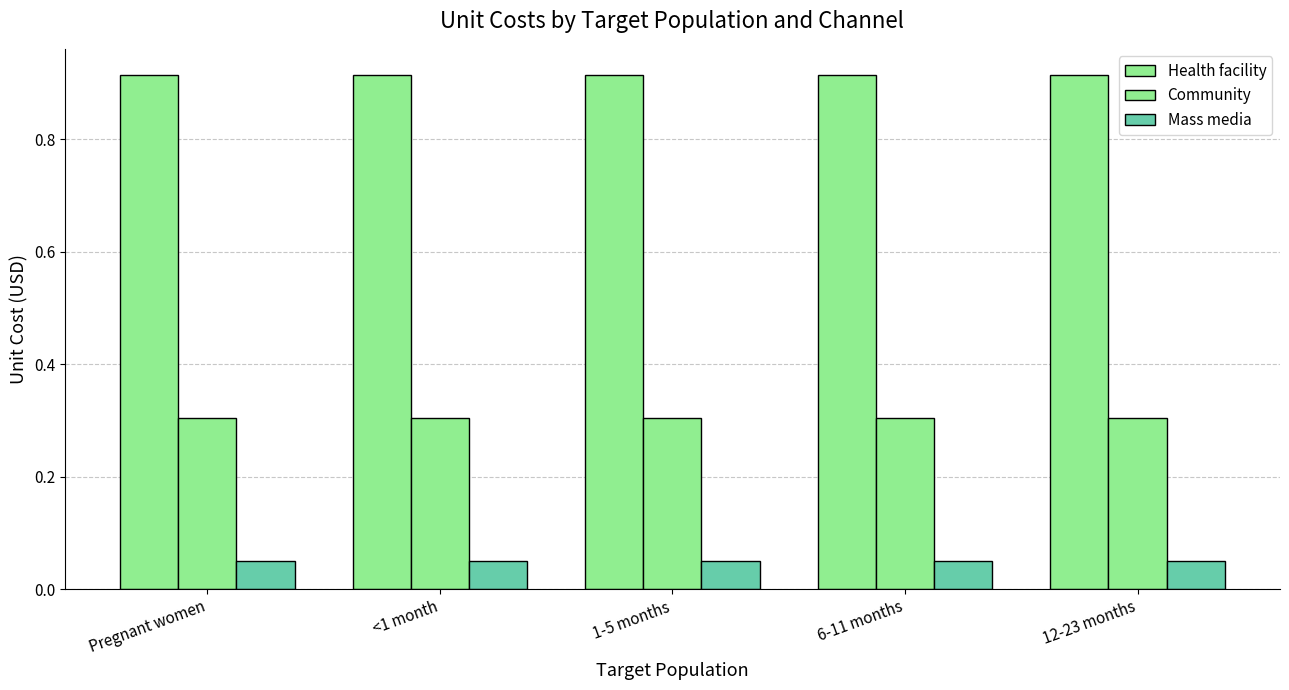

How many distinct data groups are displayed?

3